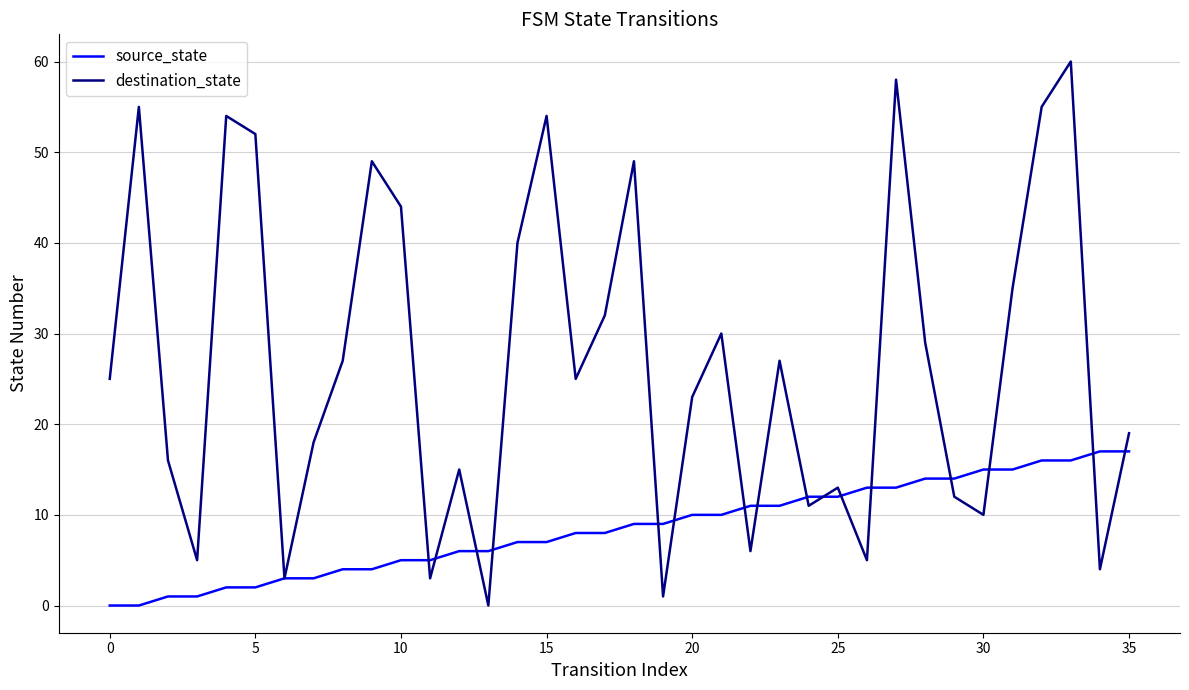

Which series has the largest total across all categories?

destination_state